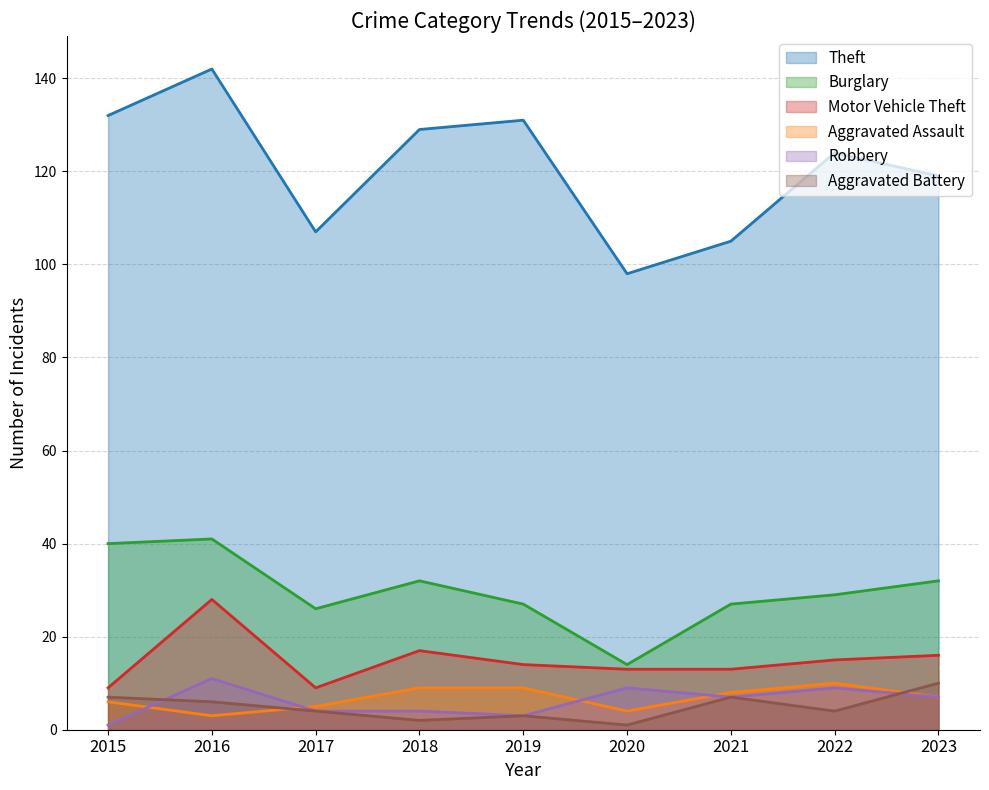

True or false: Theft and Aggravated Assault cross at least once.

False